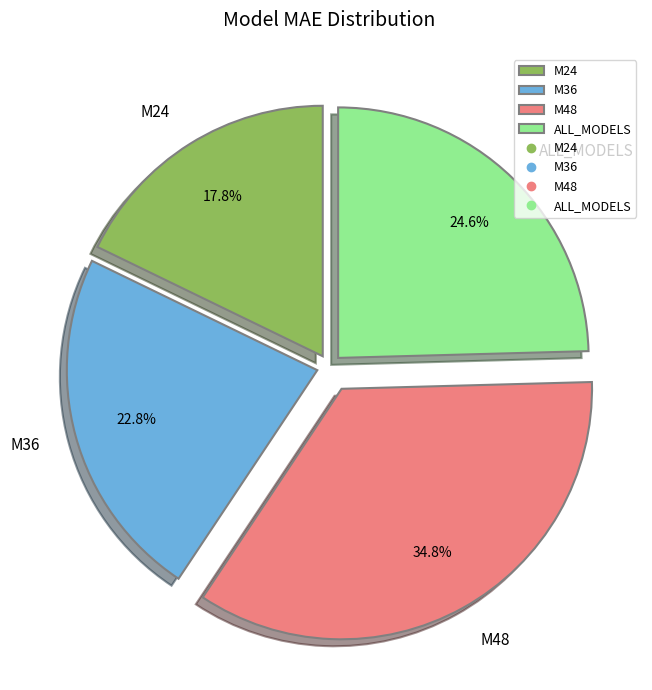

Approximately how many times larger is the value at M48 compared to M36?

1.5